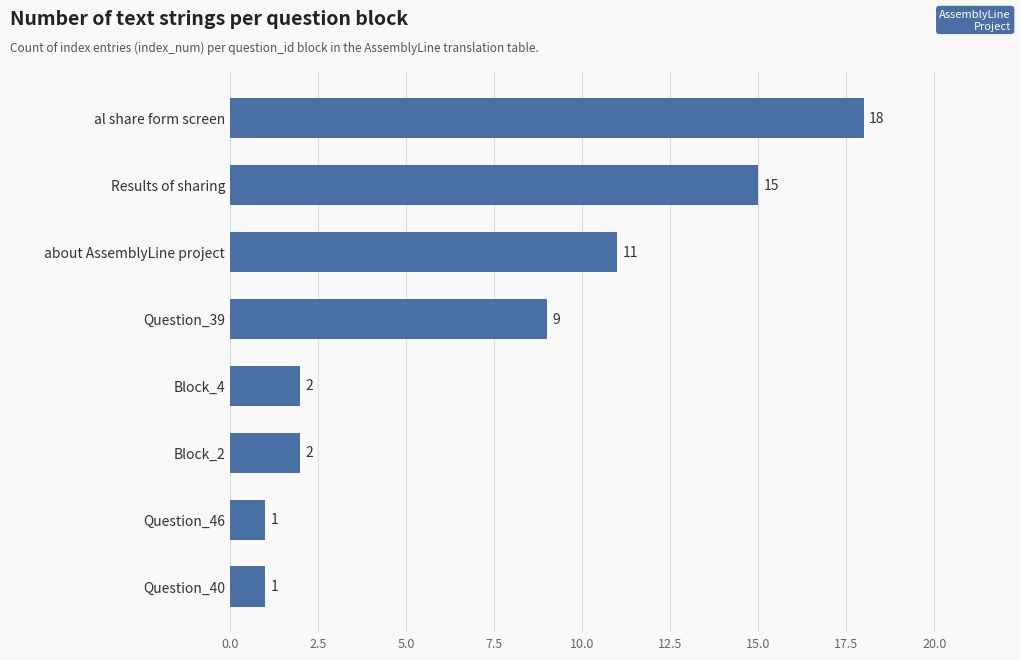

Reading bottom to top, transcribe all the data shown in this chart.

1	1	2	2	9	11	15	18